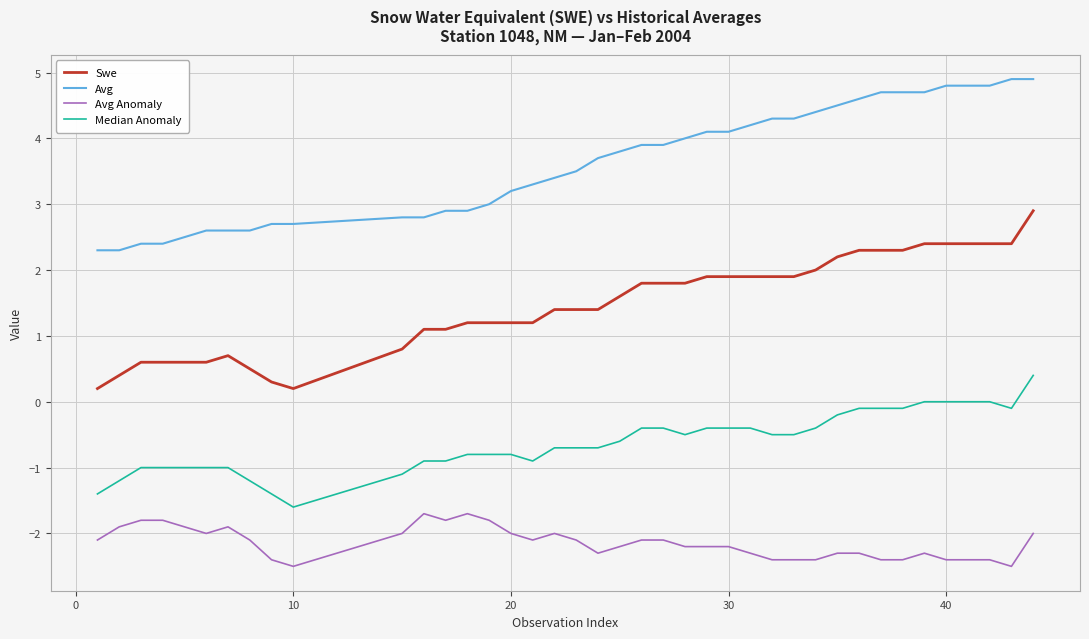

List the series in order of their peak value, lowest first.

Avg Anomaly, Median Anomaly, Swe, Avg